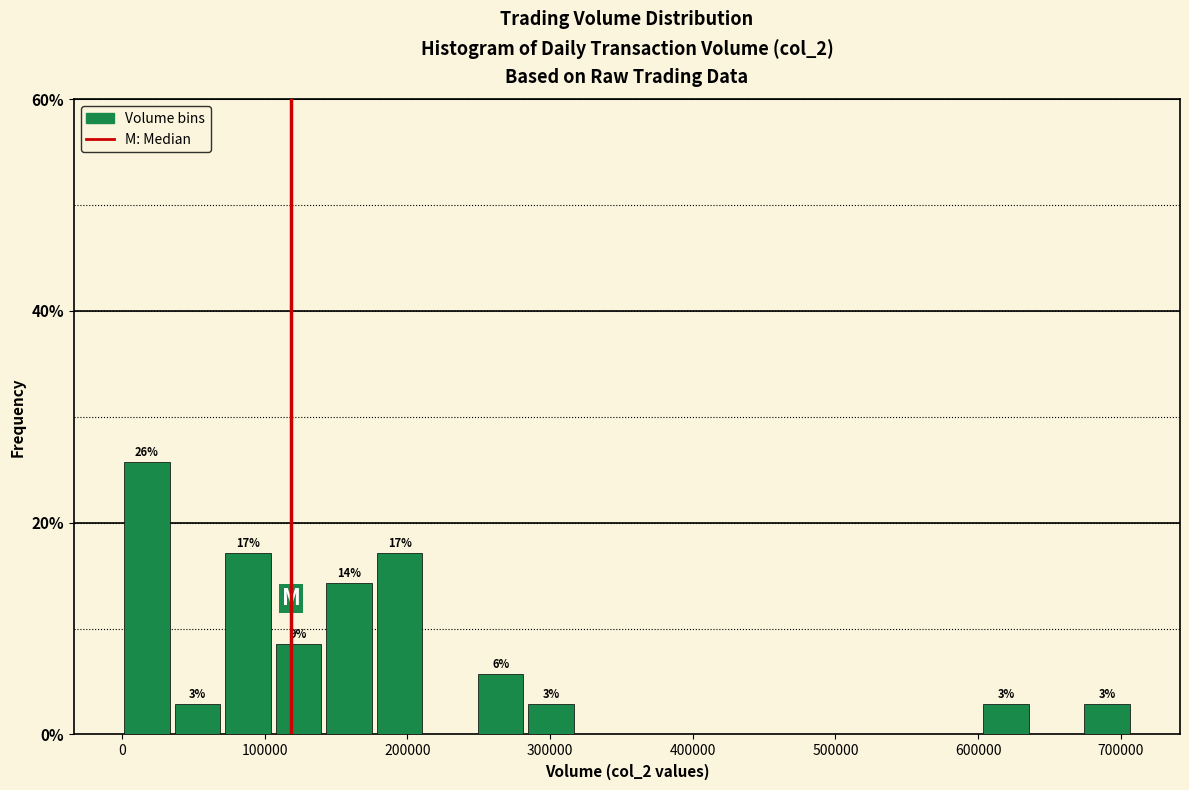

Read against the x-axis, roughly where is the centre of the tallest bar?

20000